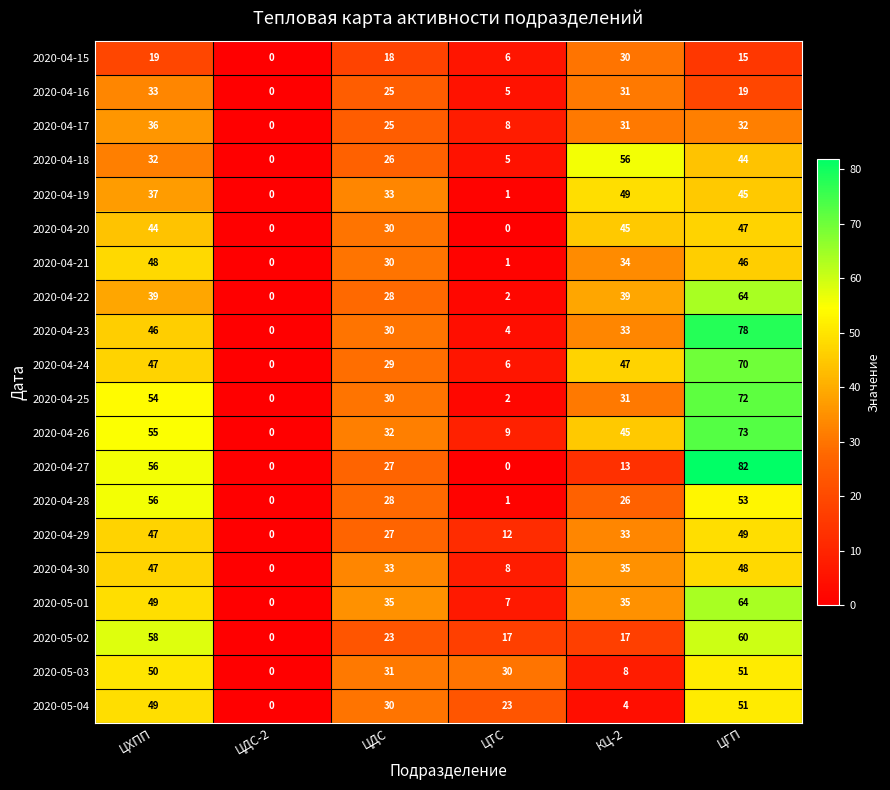

Rank the categories by 2020-04-23 value from highest to lowest.

ЦГП, ЦХПП, КЦ-2, ЦДС, ЦТС, ЦДС-2